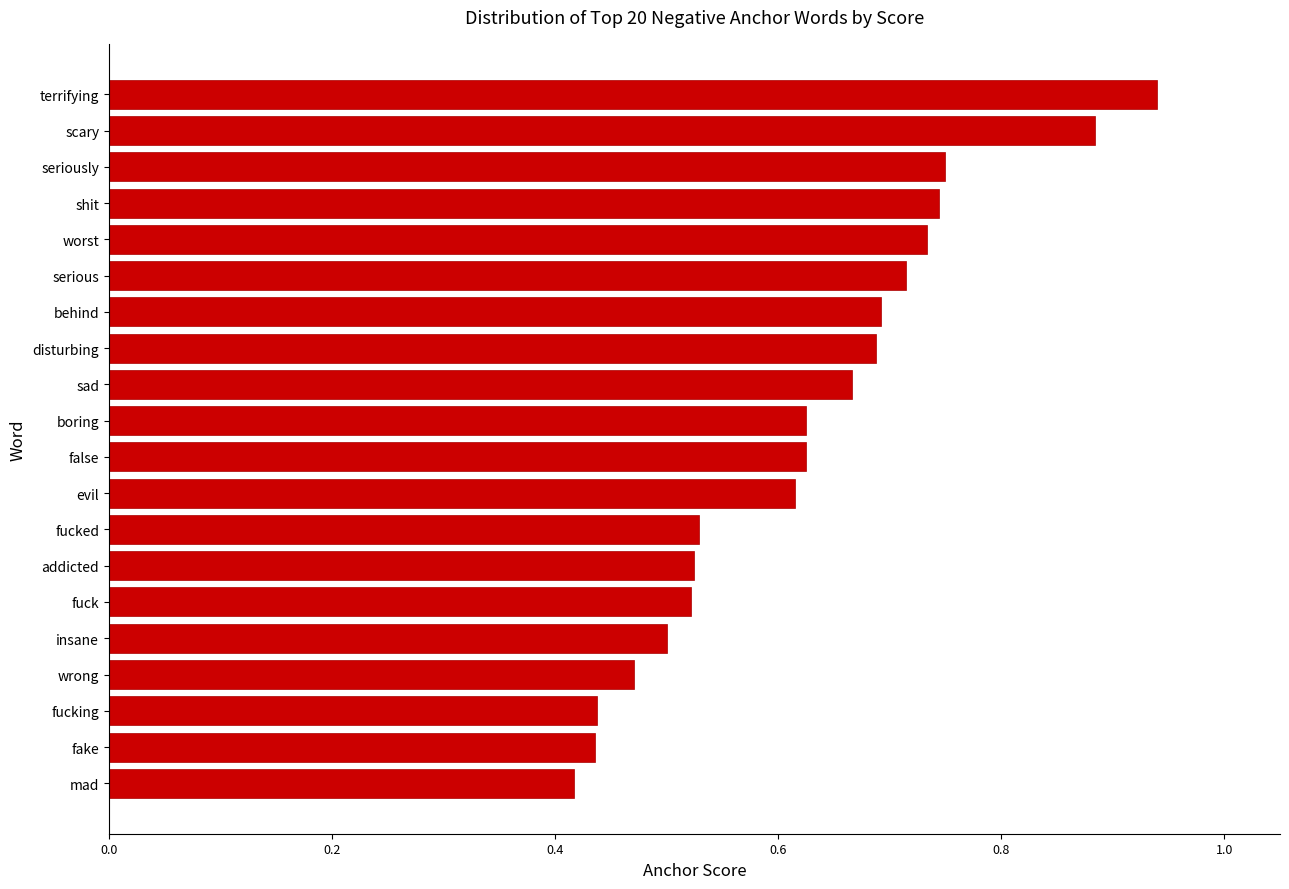

What is the sum of all values?

12.5